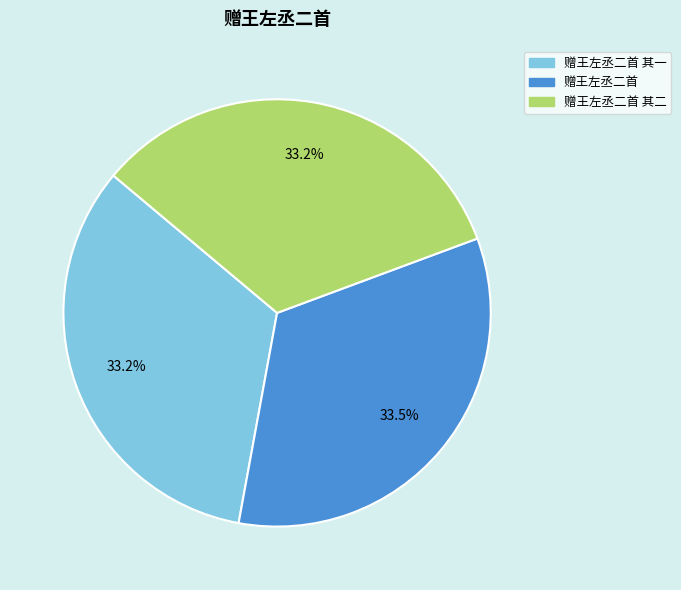

What portion of the pie excludes 赠王左丞二首 其一?

66.8%